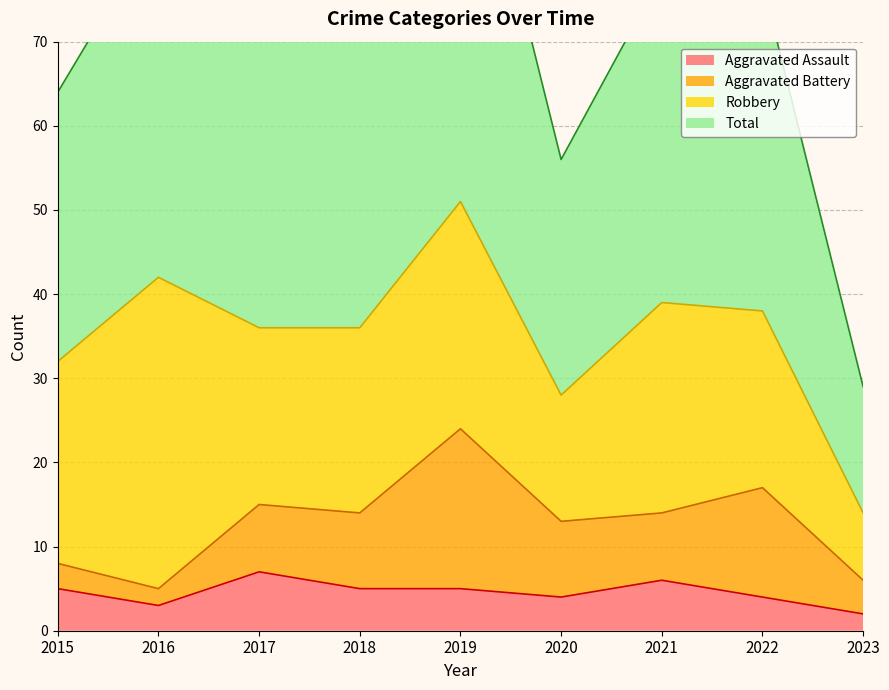

True or false: Total has more than 0 points higher than both neighbors.

True